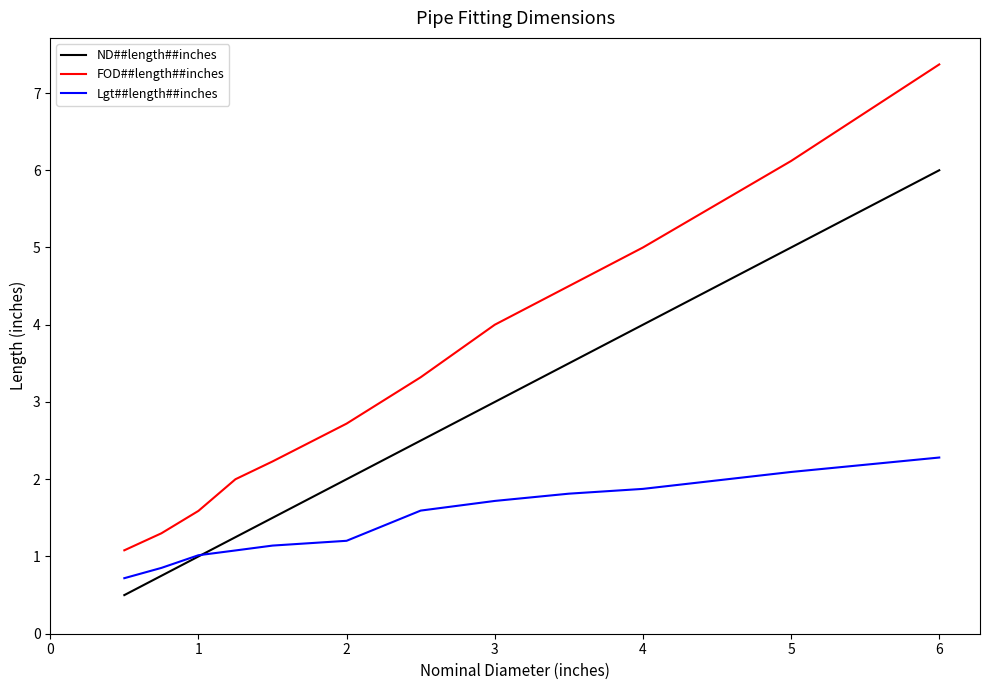

What is the maximum value shown in the chart?

7.4